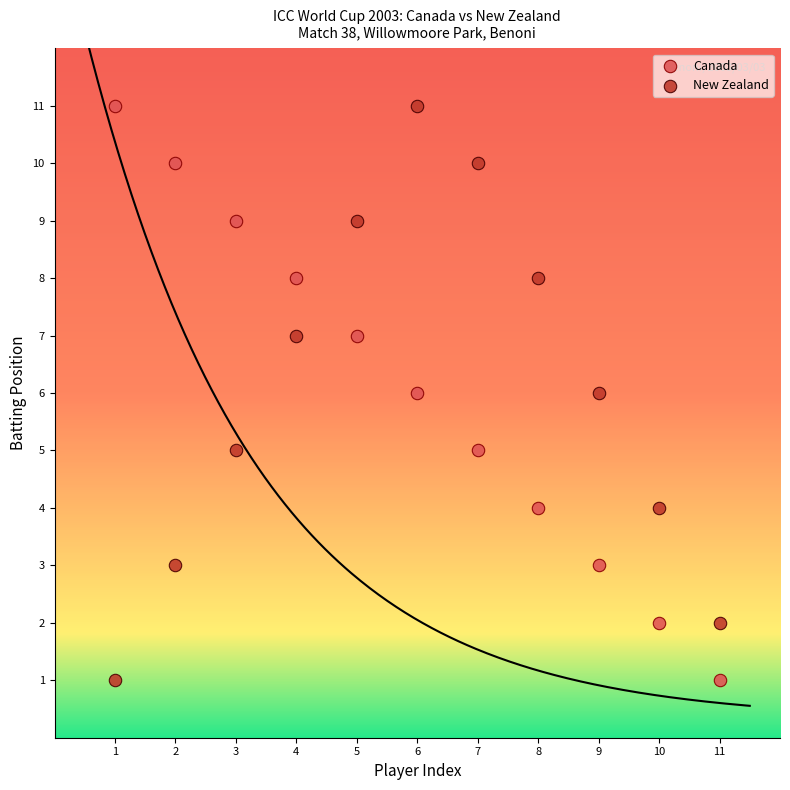

What is the X range (max minus min) for the scatter plot?

10